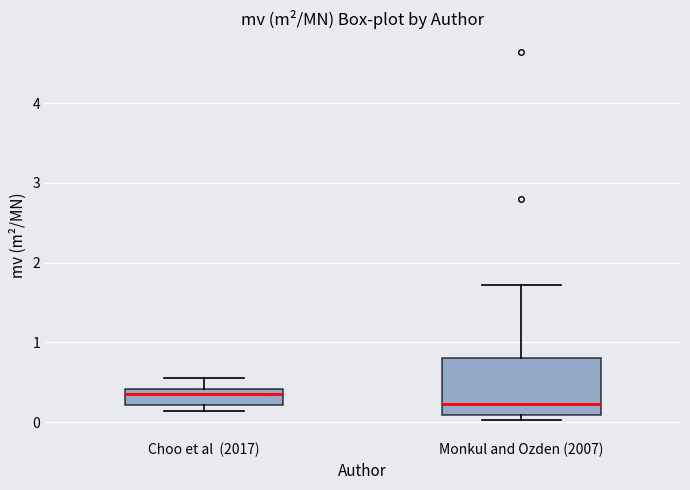

Reading left to right, transcribe this box plot: for each box, give where its median line is, the range the box spans, and where its two whiskers end, as read against the y-axis. The values are not printed on the chart, so give them approximately, as read against the axis.

Choo et al (2017): median 0.4 (just below the box's upper edge), box 0.2 to 0.4, whiskers 0.1 to 0.6
Monkul and Ozden (2007): median 0.2, box 0.1 to 0.8, whiskers 0.0 to 1.7